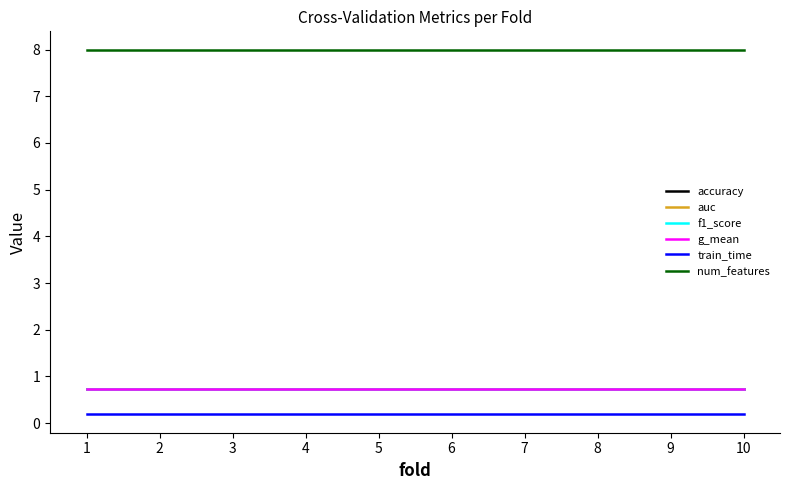

Between 5 and 10, which series saw the biggest shift?

accuracy